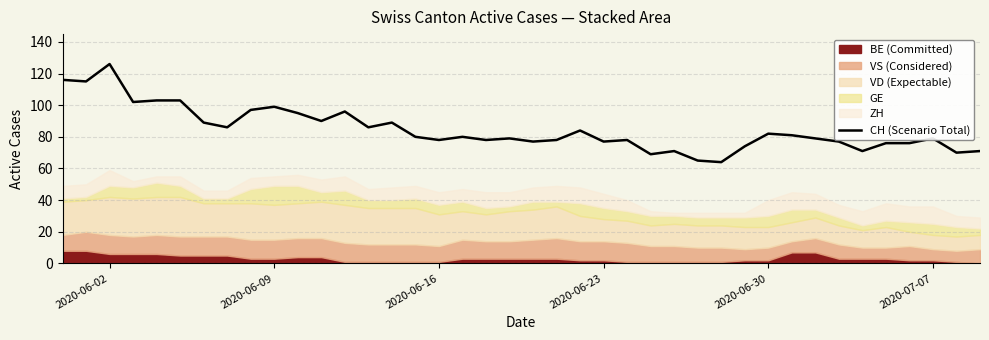

What is the maximum value for CH (Scenario Total)?

126